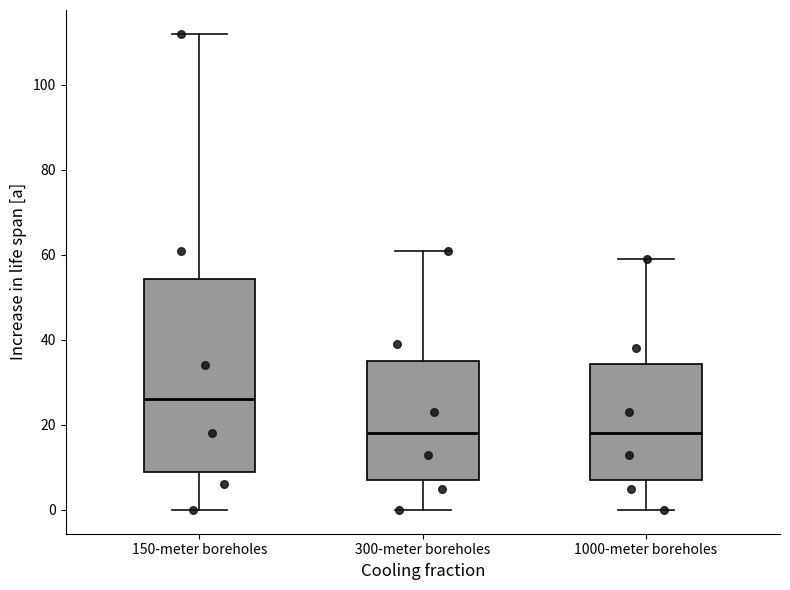

Which box is the tallest, from its lower edge to its upper edge?

150-meter boreholes